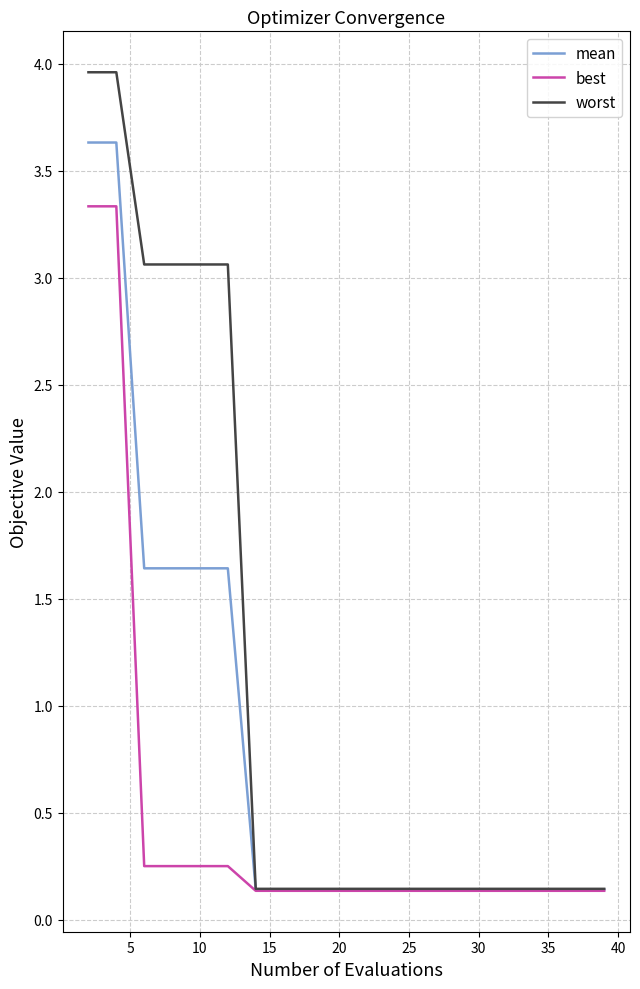

What is the greatest value displayed?

4.0